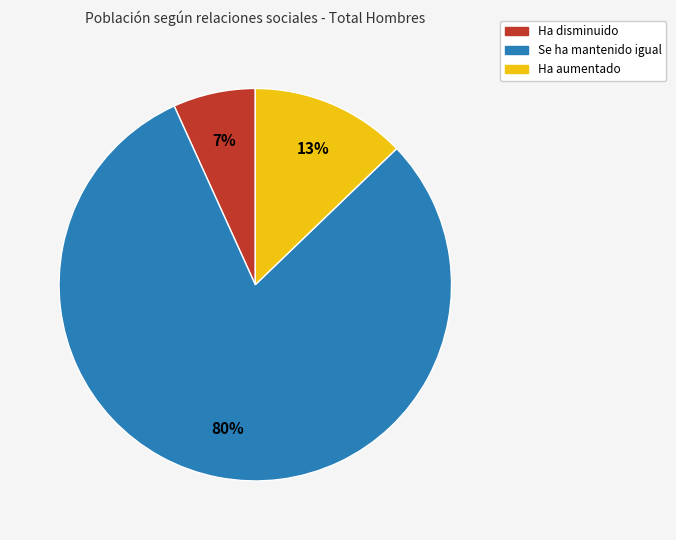

Count the number of slices in the pie.

3